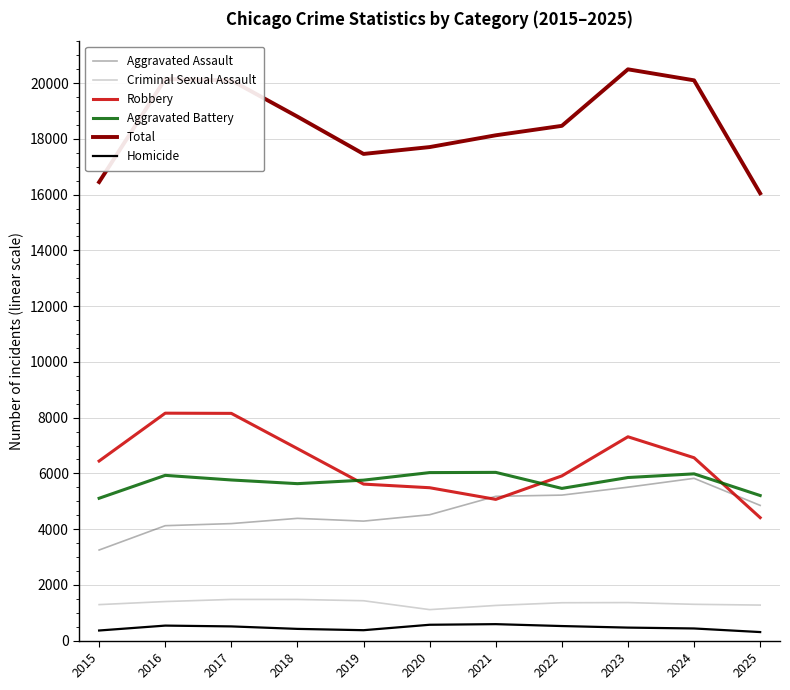

Is the value of Robbery at 2015 greater than the value of Aggravated Assault at 2019?

Yes